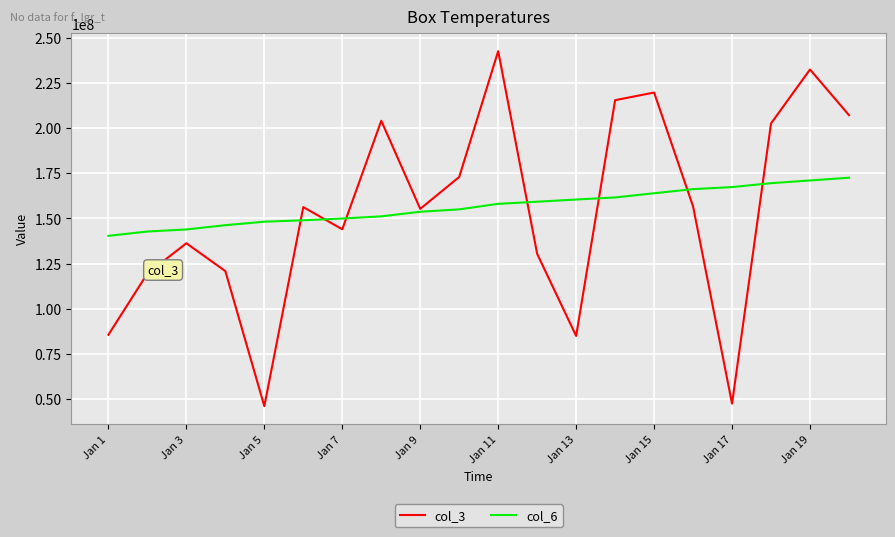

True or false: col_6 and col_3 intersect in this chart.

True